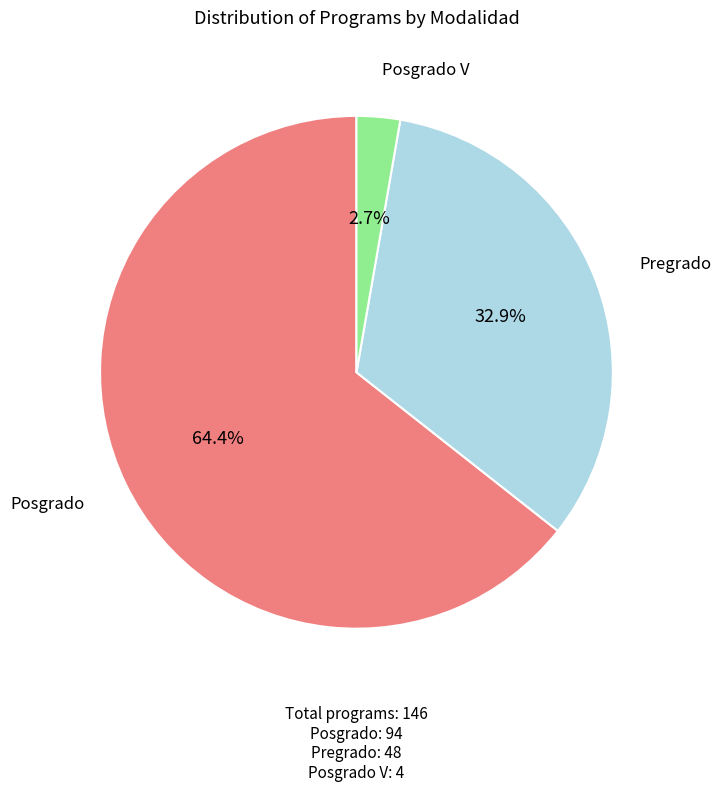

Is there a majority slice in this chart?

Yes